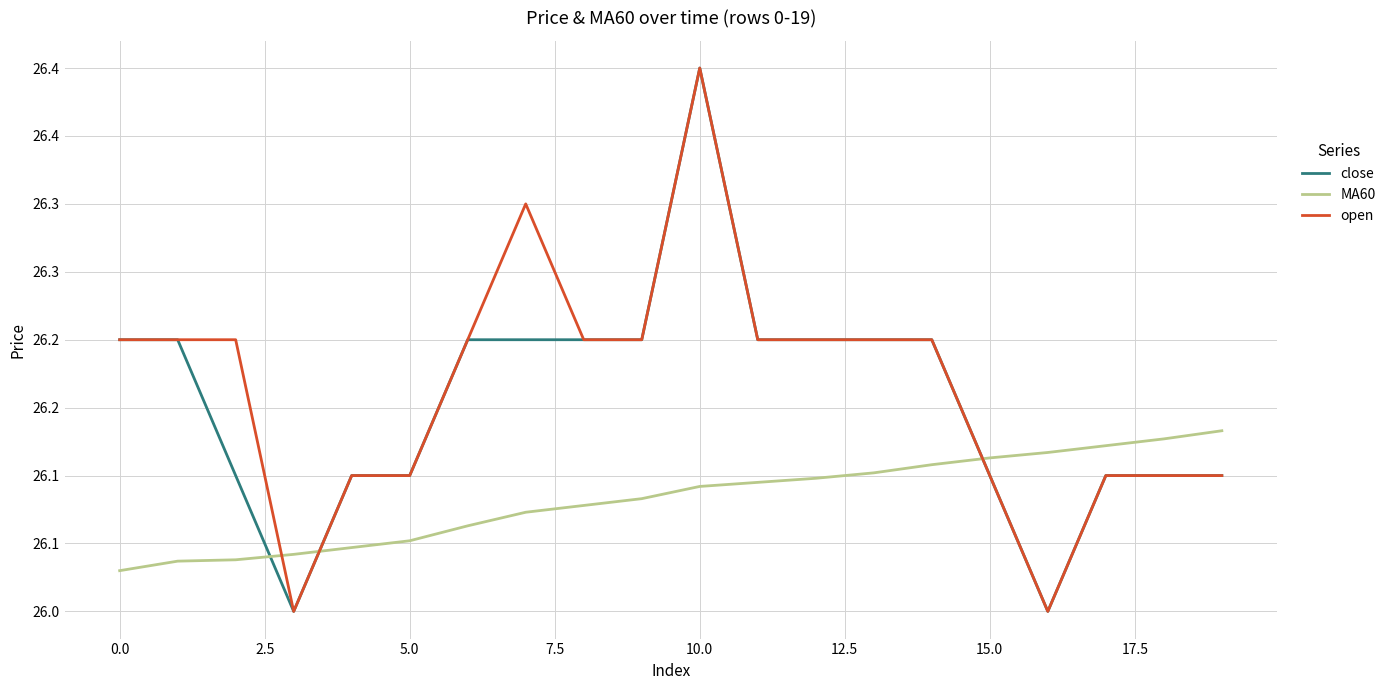

Which series has the largest range (max minus min)?

close